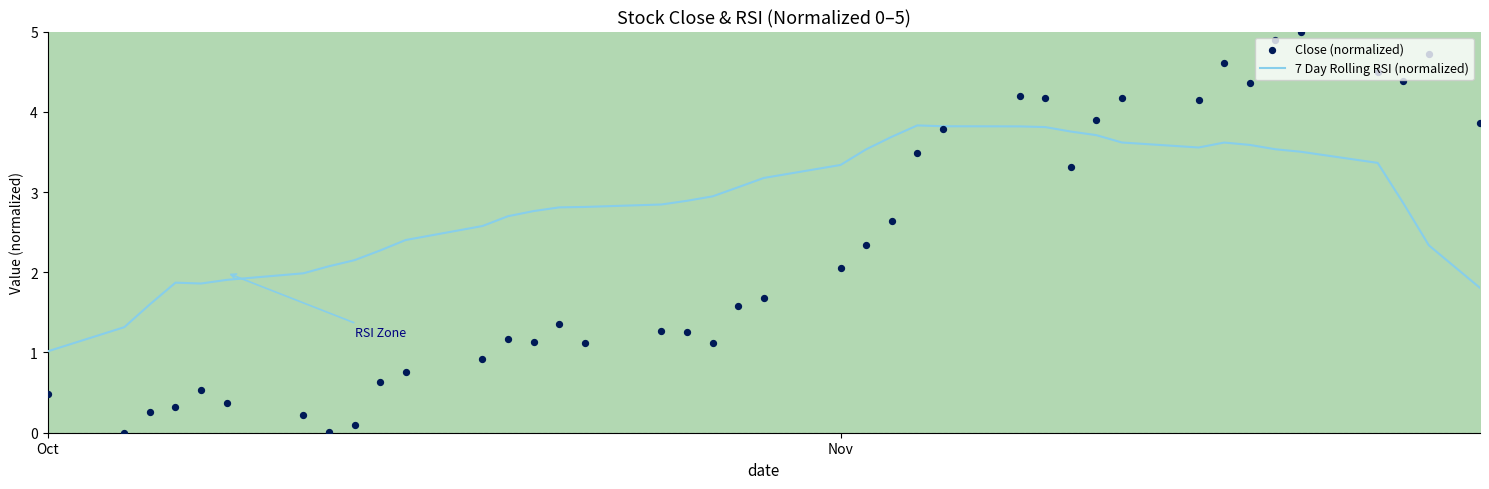

Which series has the widest spread of Y values?

Close (normalized)